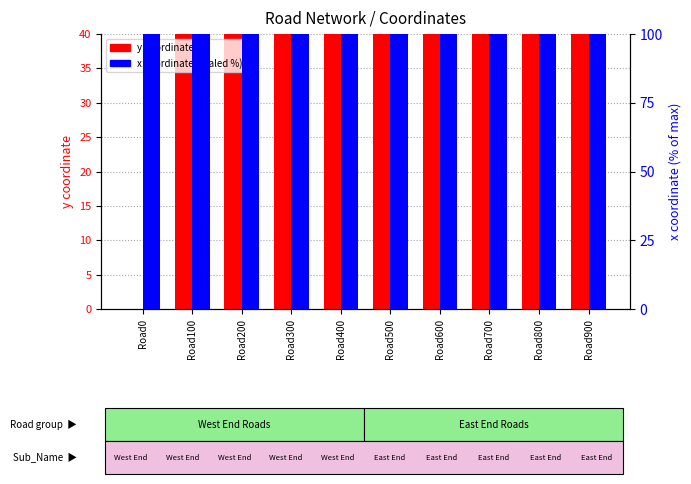

What is the average value of the y coordinate series?

450